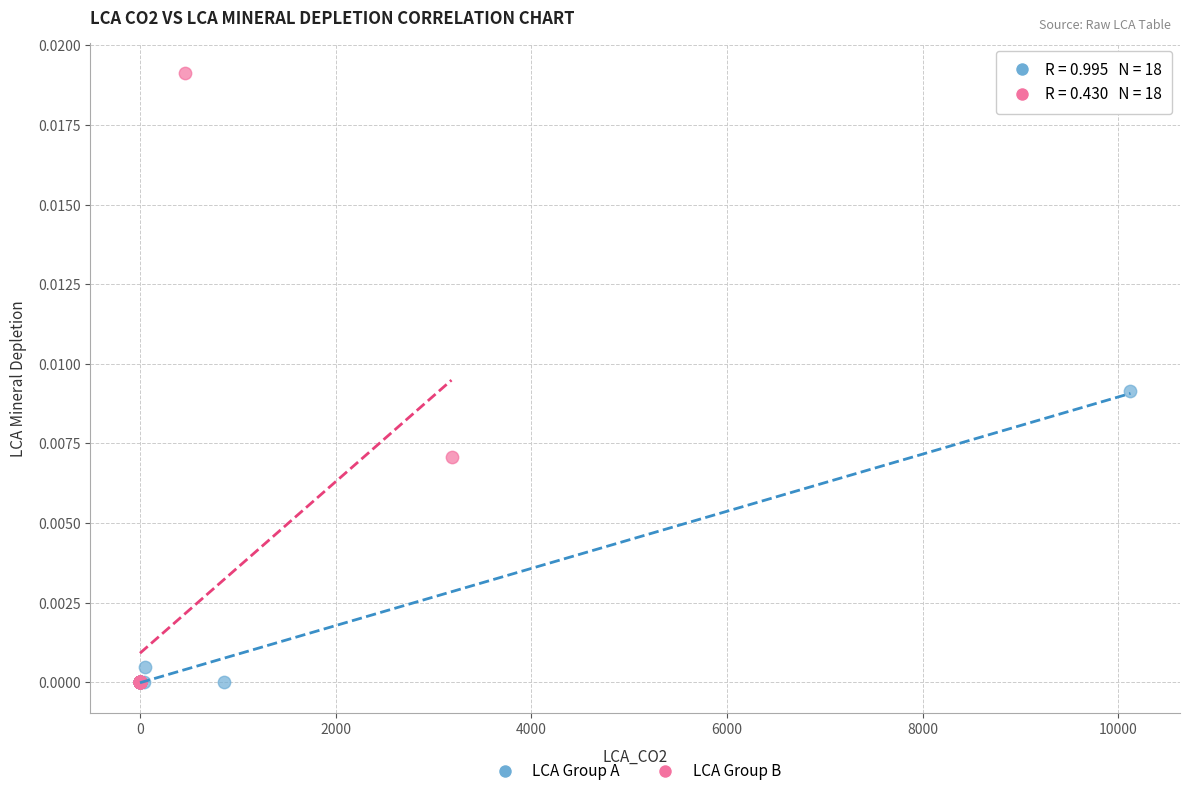

What are all the series names shown in the legend?

LCA Group A, LCA Group B